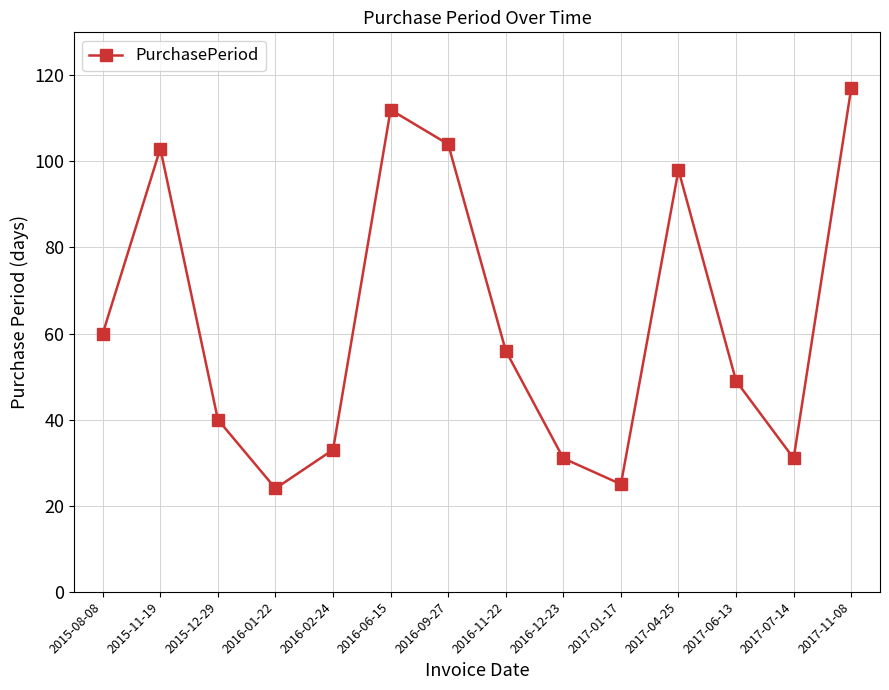

How many data points are less than 56?

7